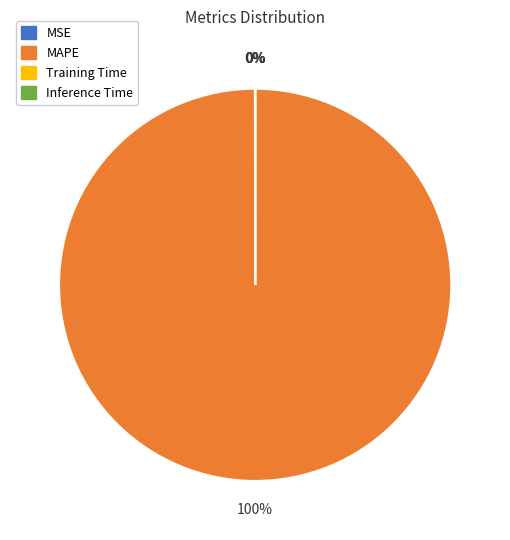

What is the largest slice in the pie chart?

MAPE